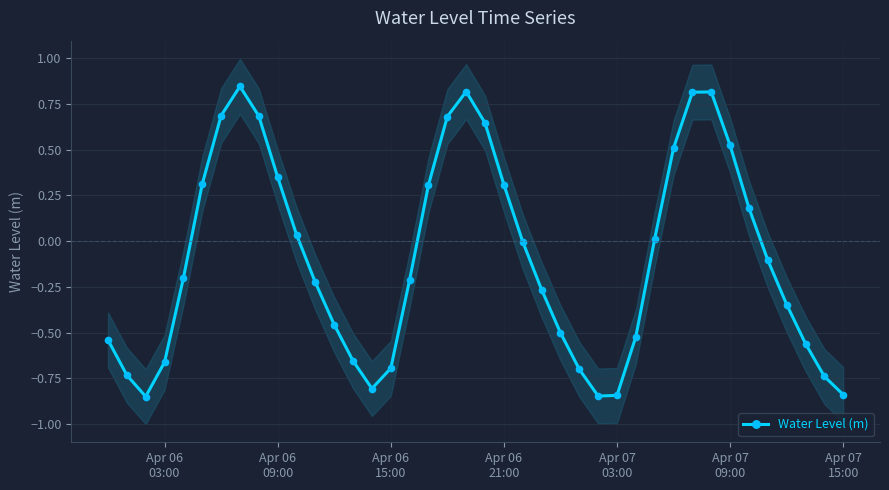

Reading right to left, list all the values displayed in this chart.

-0.8	-0.7	-0.6	-0.3	-0.1	0.2	0.5	0.8	0.8	0.5	0.0	-0.5	-0.8	-0.8	-0.7	-0.5	-0.3	-0.0	0.3	0.6	0.8	0.7	0.3	-0.2	-0.7	-0.8	-0.7	-0.5	-0.2	0.0	0.3	0.7	0.8	0.7	0.3	-0.2	-0.7	-0.8	-0.7	-0.5